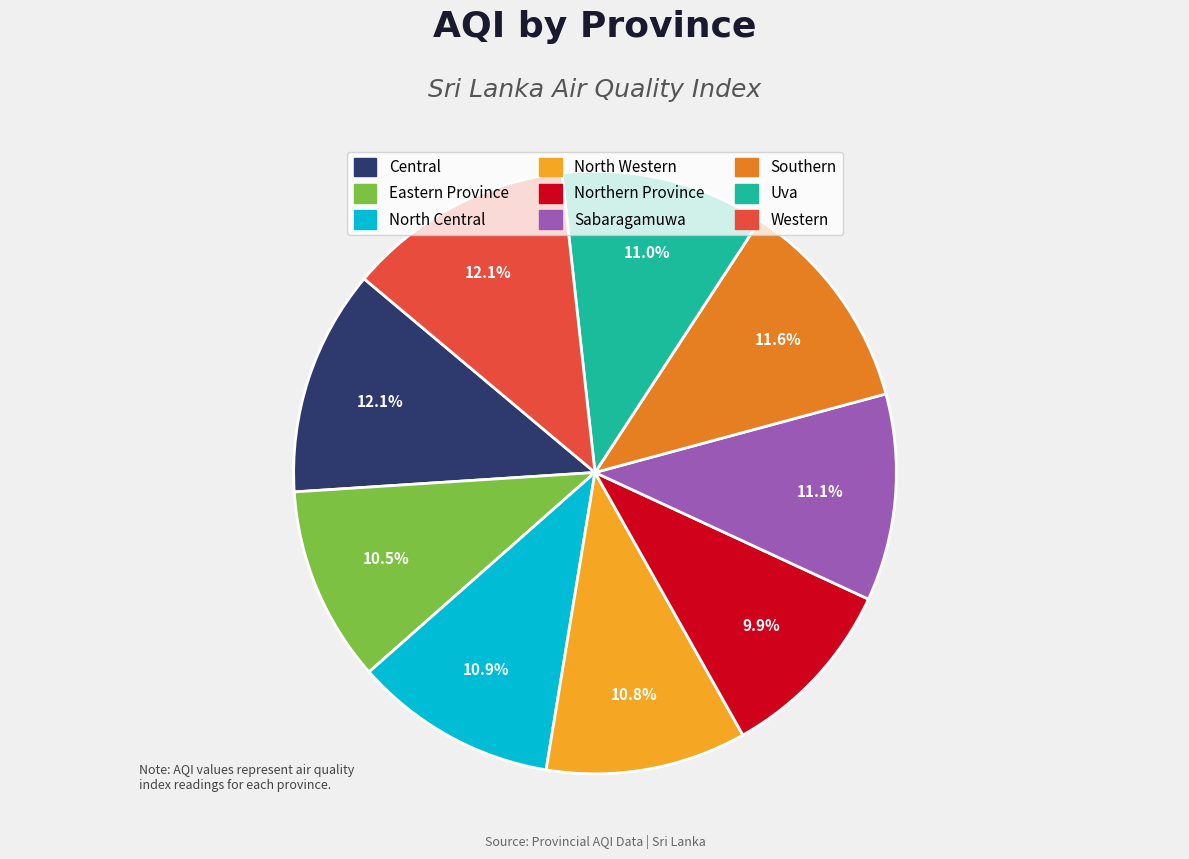

Between Central and Sabaragamuwa, which is larger?

Central